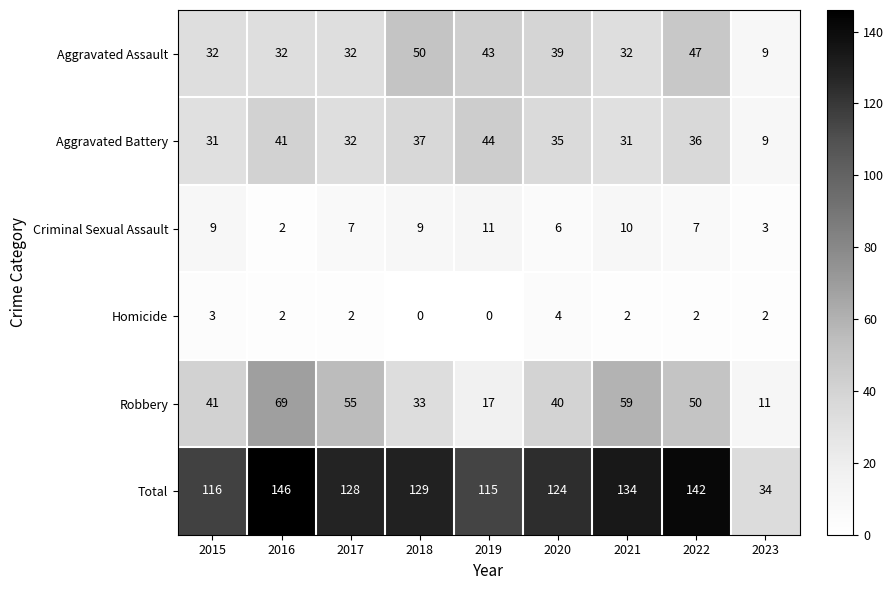

Which series has the largest total across all categories?

Total